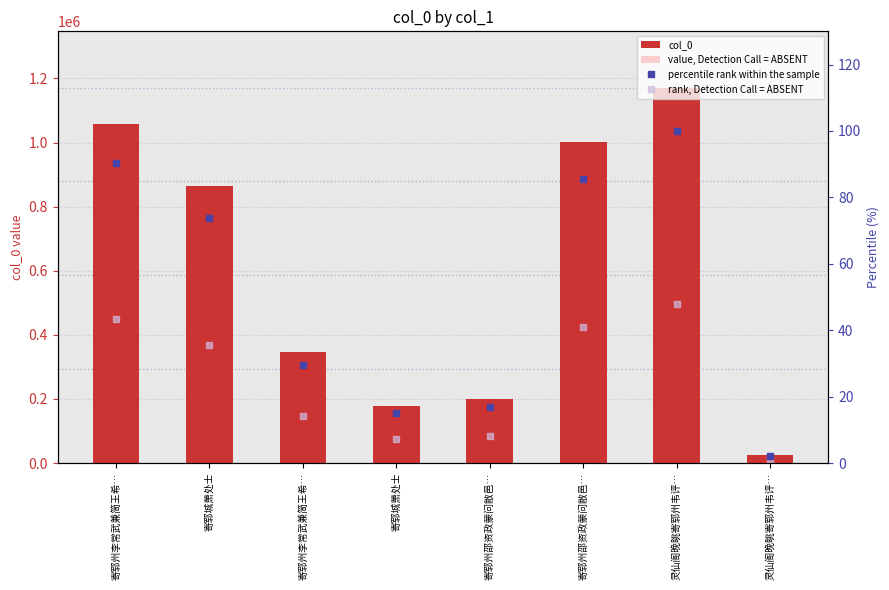

At how many categories does at least one series exceed 6089?

8